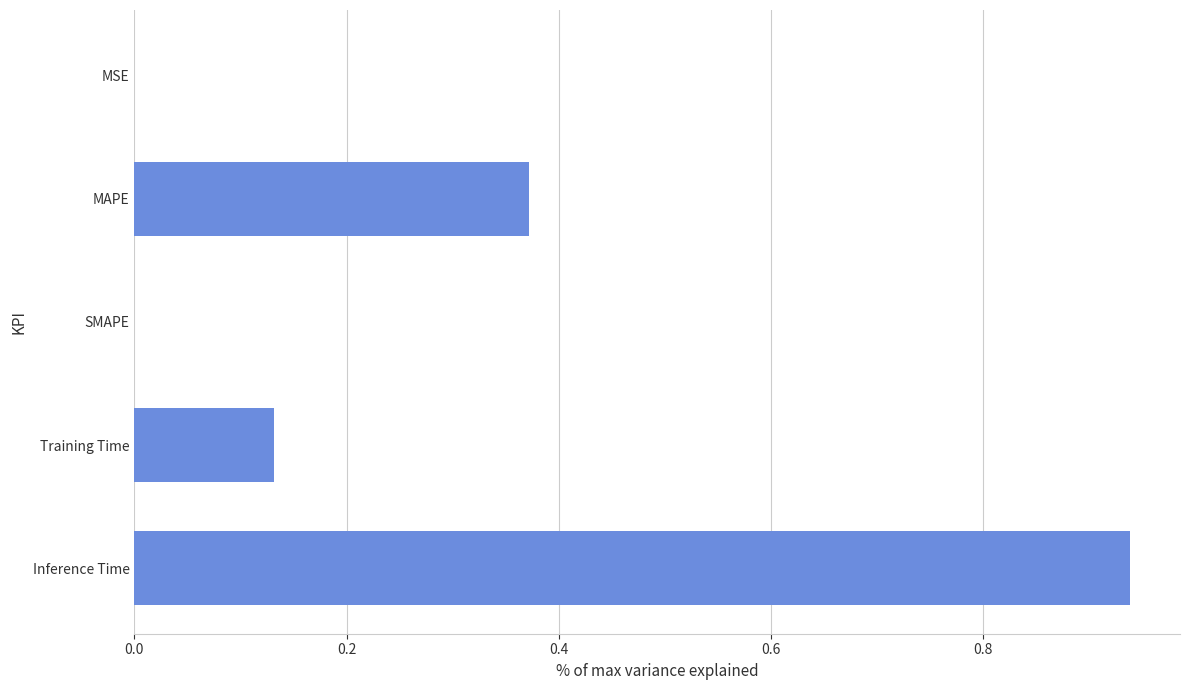

What is the sum of all values?

1.4